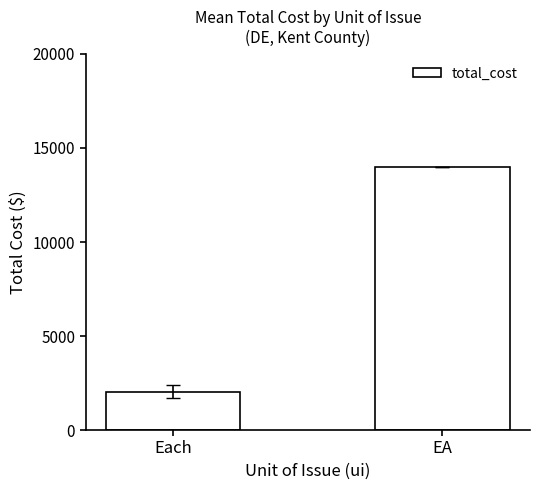

What is the smallest value displayed?

2030.3